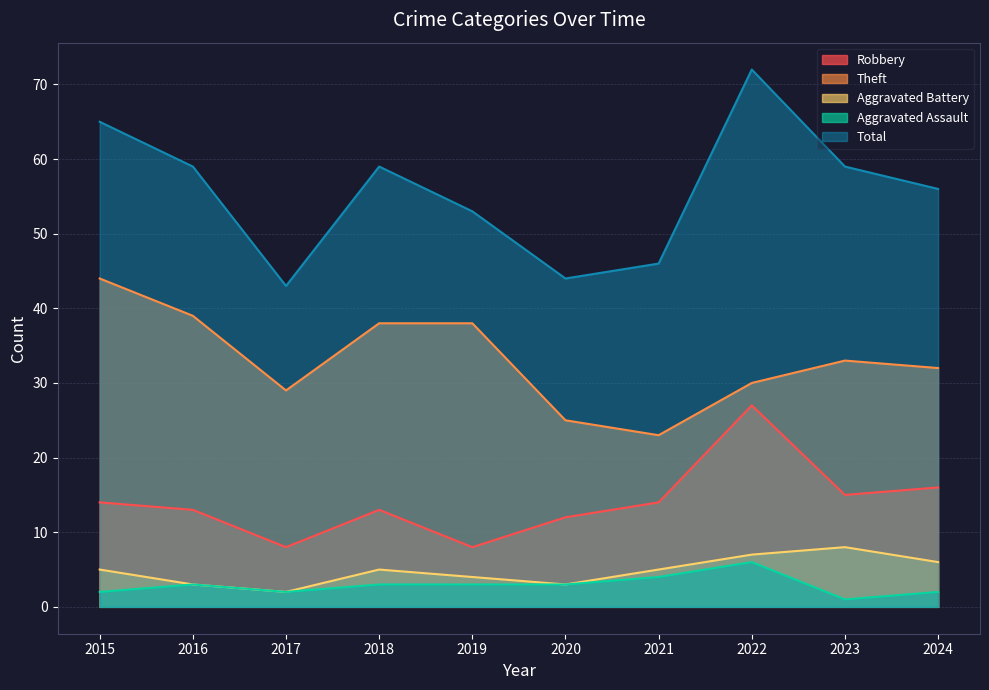

True or false: Robbery and Aggravated Assault cross at least once.

False